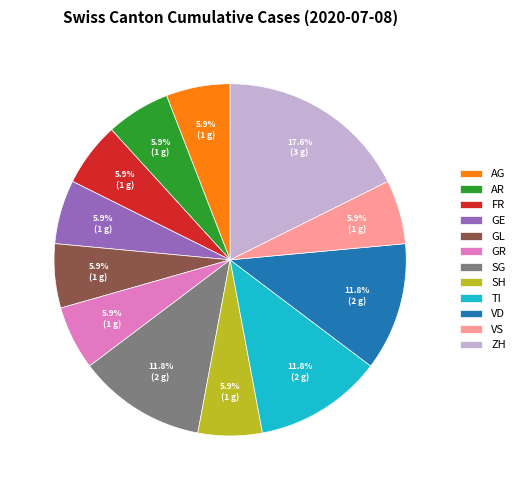

Which category has the biggest portion of the pie?

ZH